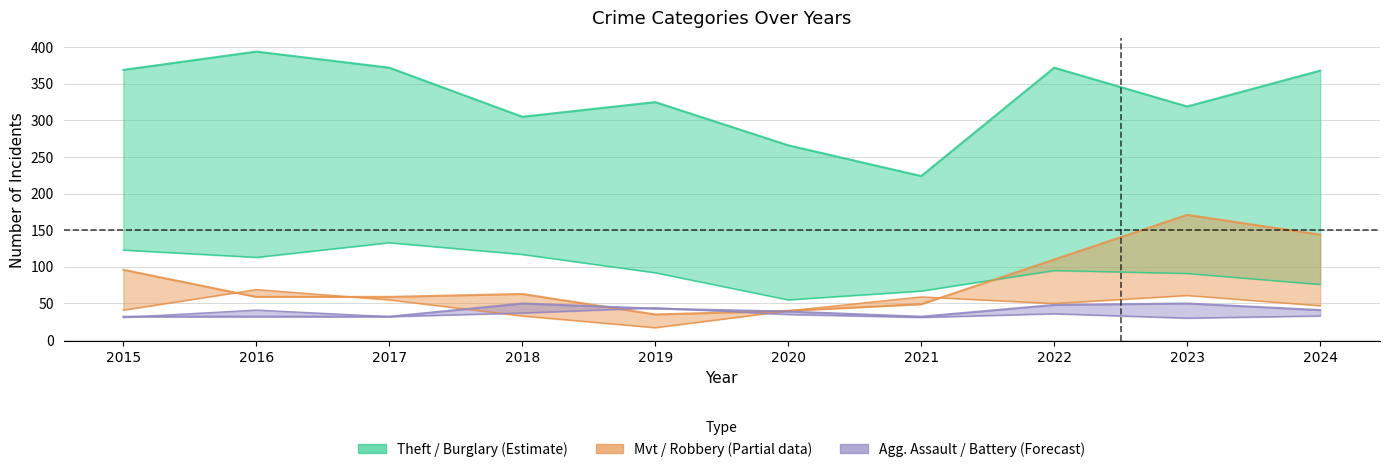

True or false: Aggravated Assault has a value of 35 at 2023.

False